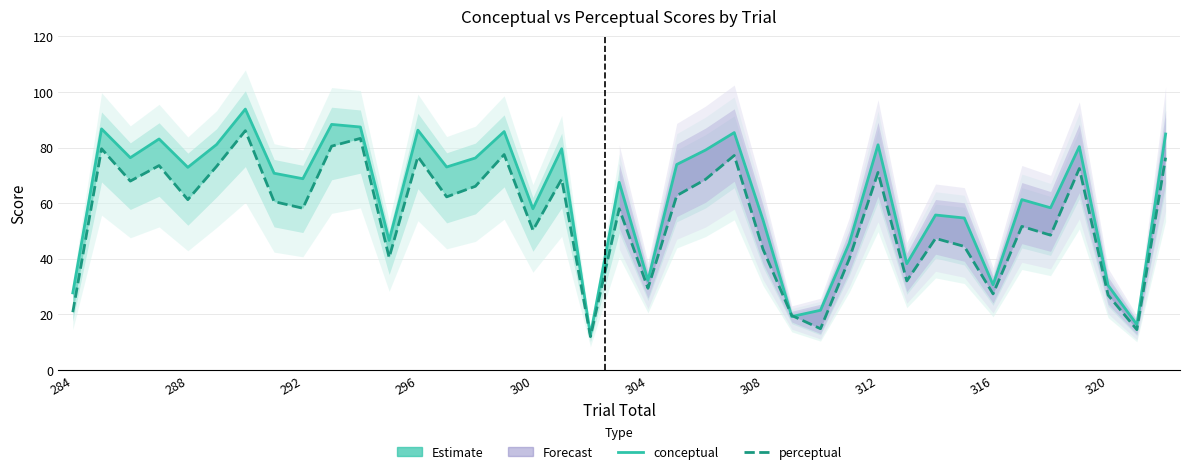

Count the number of categories in the chart.

39